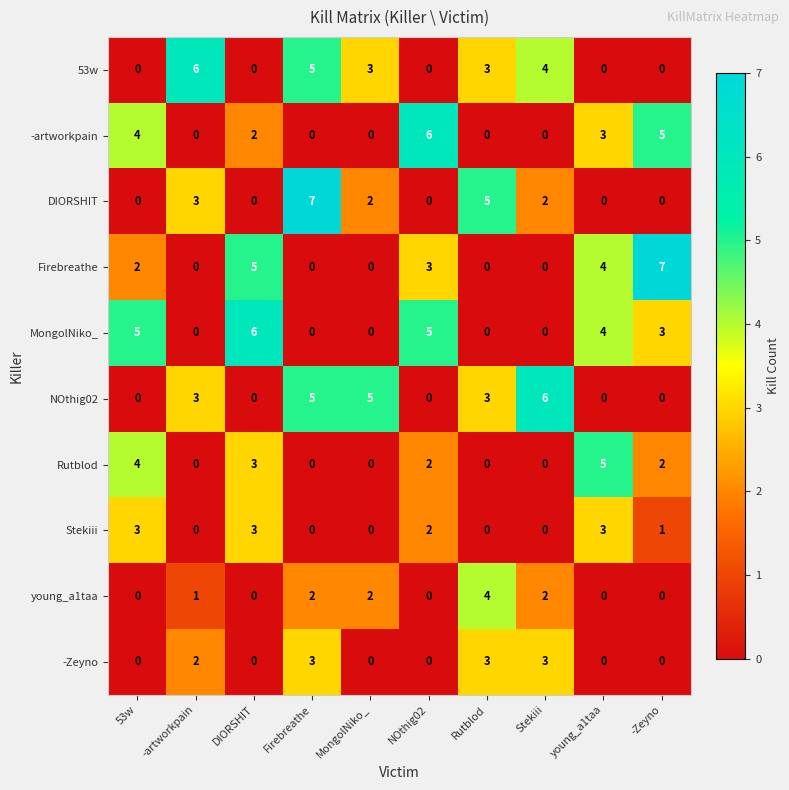

How many -artworkpain values are between 0 and 4?

8